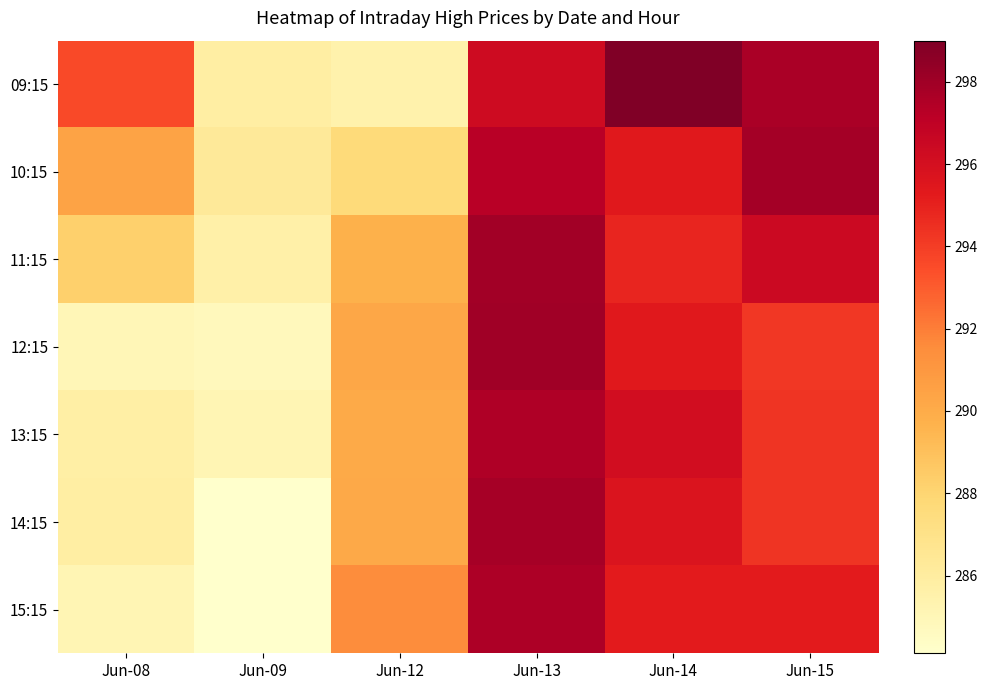

At Jun-08, list the series in order from largest to smallest.

09:15, 10:15, 11:15, 14:15, 13:15, 15:15, 12:15